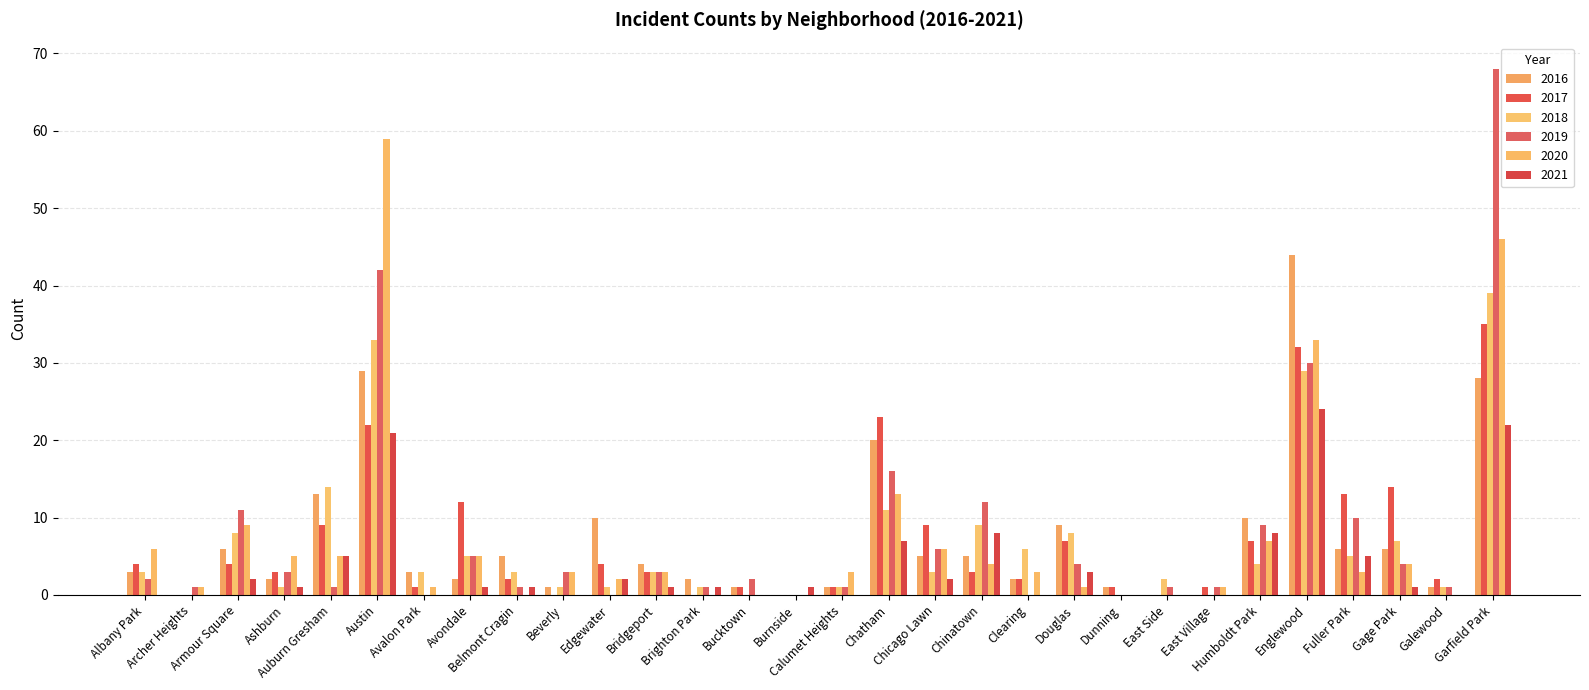

What is the difference between the second highest and minimum values in the 2019 series?

42